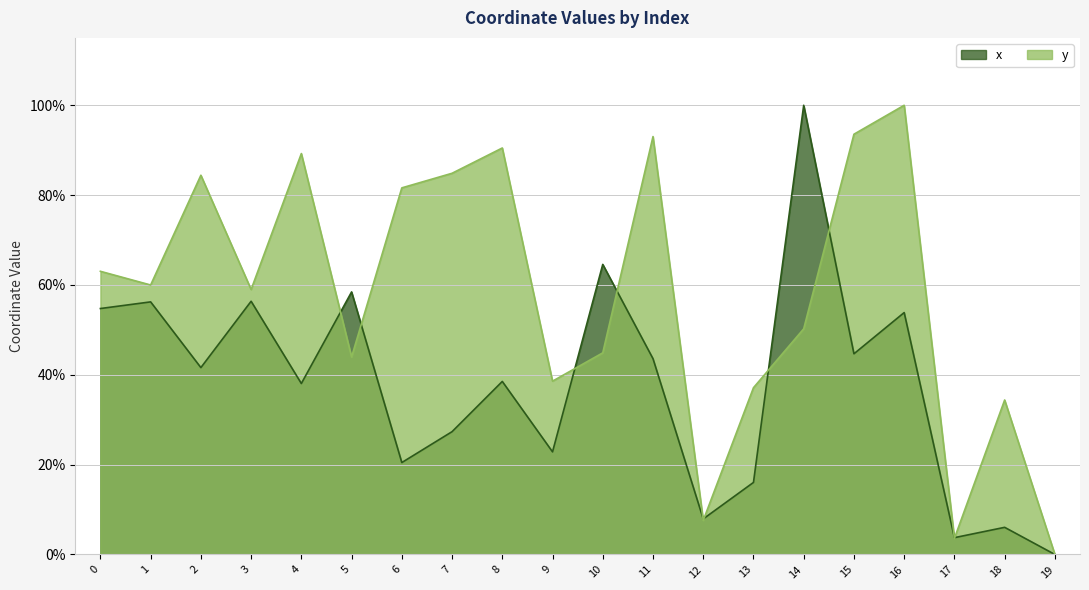

How many values in the y series exceed 59?

10